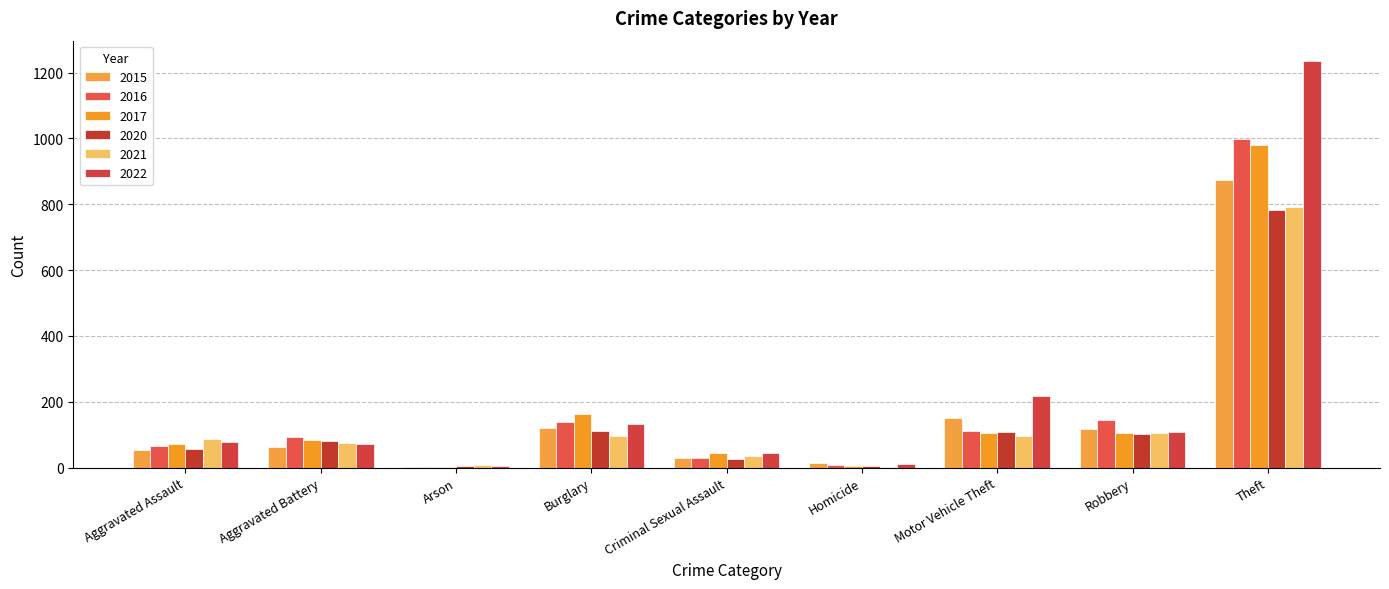

At Arson, list the series in order from largest to smallest.

2021, 2020, 2022, 2015, 2016, 2017